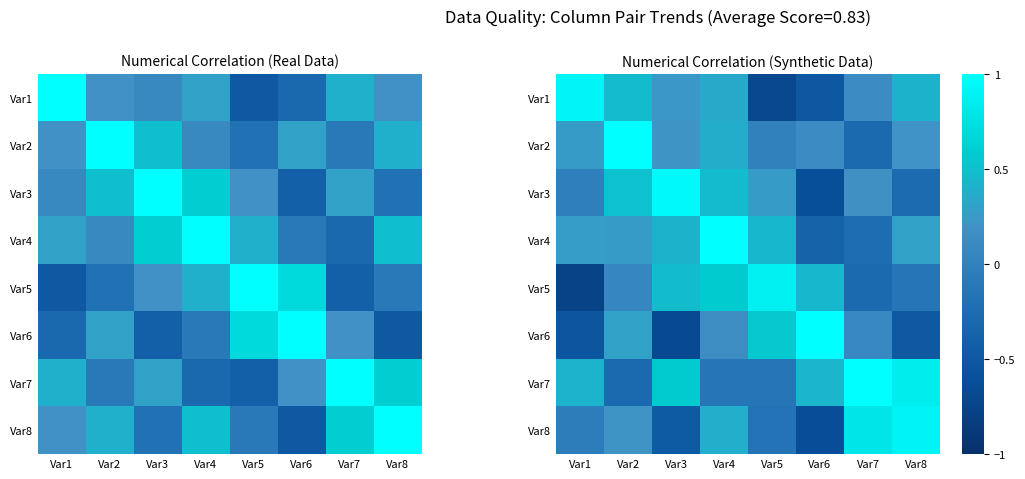

How many data points does each series have?

8